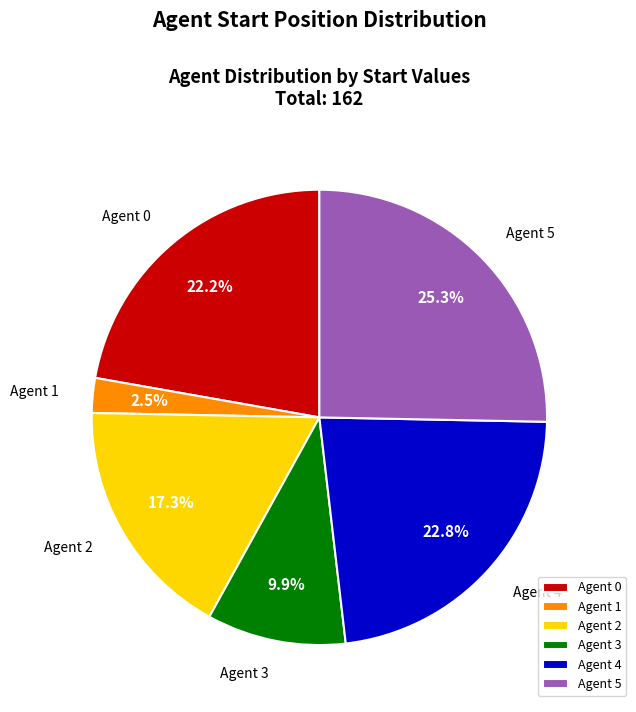

Do Agent 2 and Agent 0 together represent more than half of the pie?

No